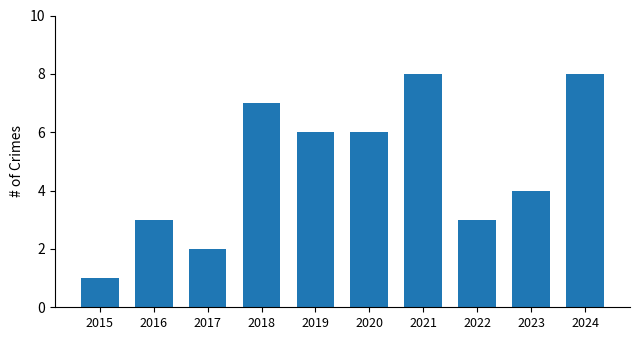

Between 2015 and 2016, which is larger?

2016